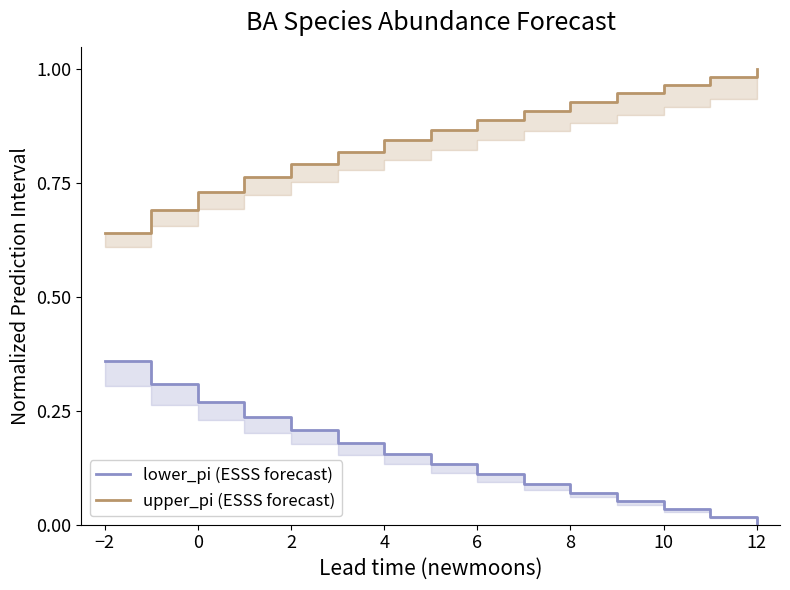

What is the total value across all series at 6?

1.0